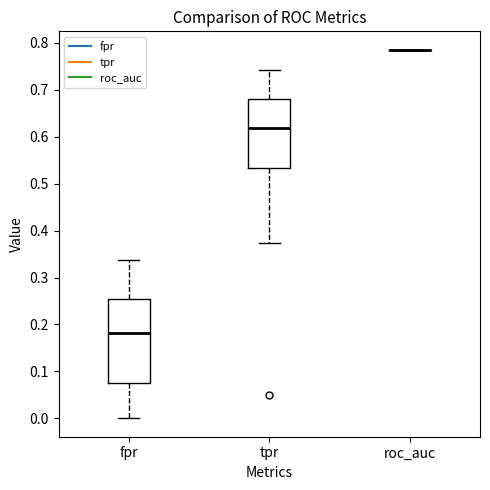

Reading left to right, transcribe this box plot: for each box, give where its median line is, the range the box spans, and where its two whiskers end, as read against the y-axis. The values are not printed on the chart, so give them approximately, as read against the axis.

fpr: median 0.18, box 0.07 to 0.25, whiskers 0.00 to 0.34
tpr: median 0.62, box 0.53 to 0.68, whiskers 0.37 to 0.74
roc_auc: box collapsed to a line at 0.79, whiskers 0.79 to 0.79